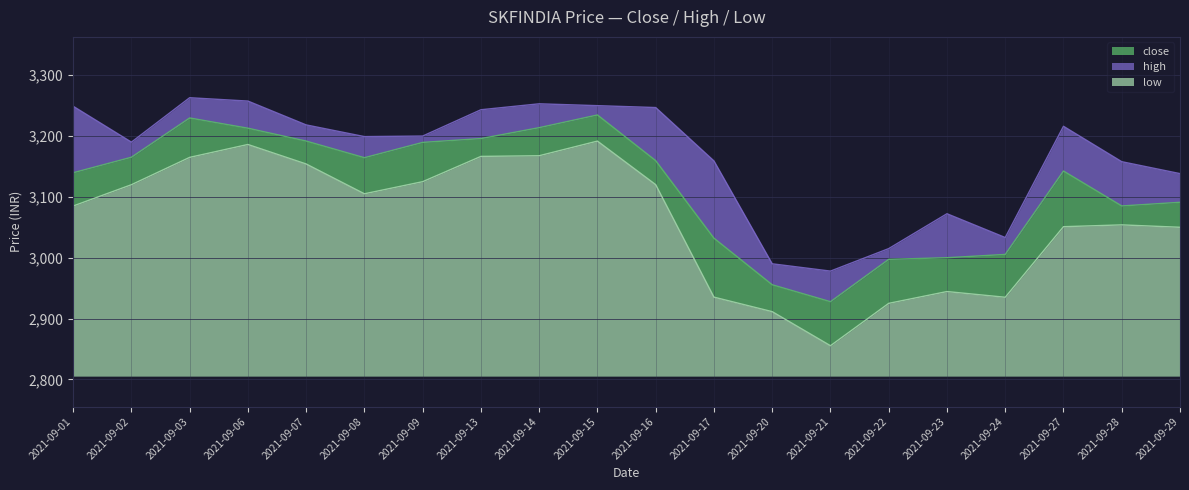

What is the approximate value of close at 2021-09-24?

3005.4